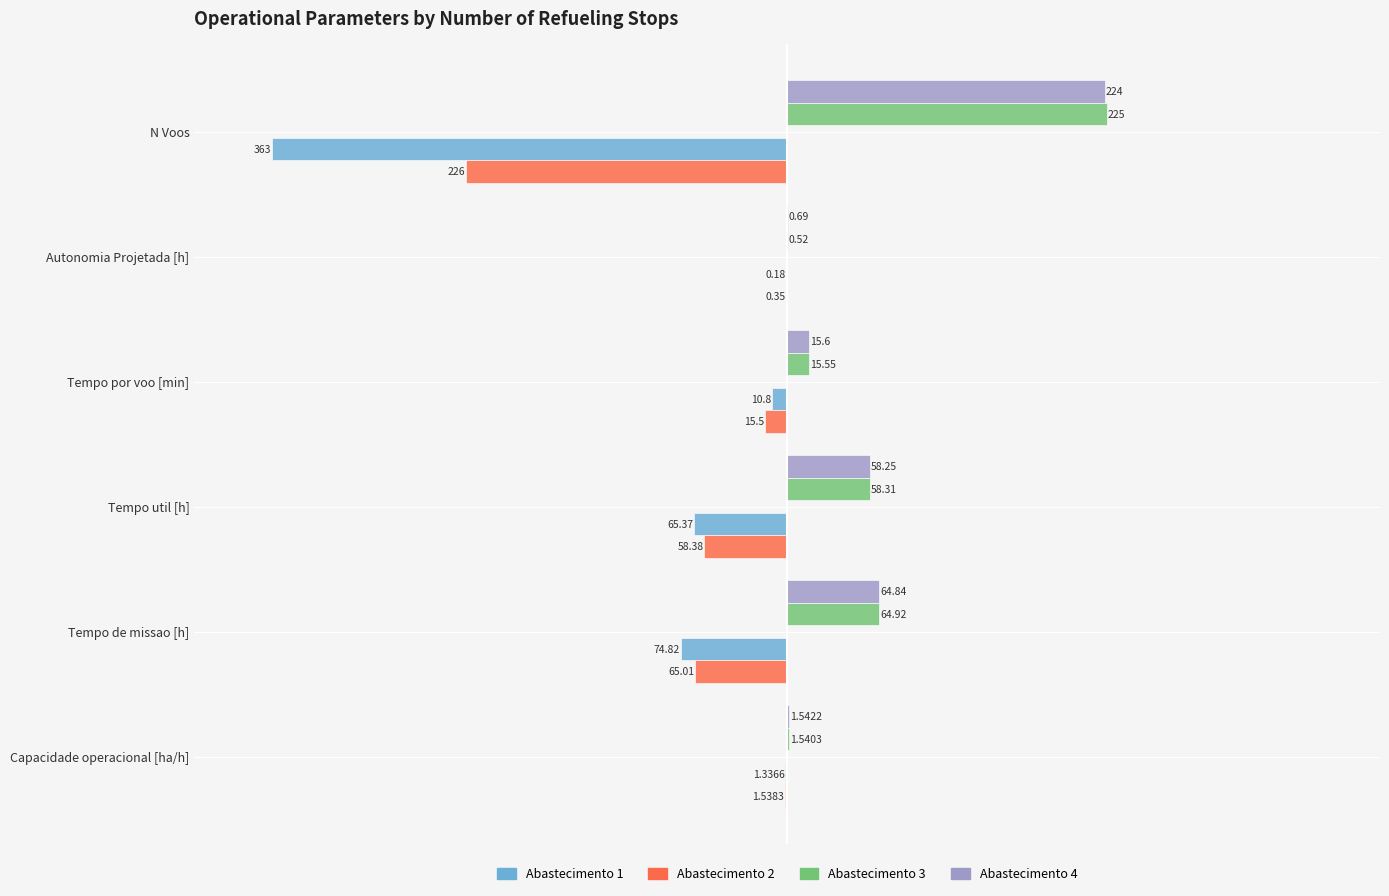

At which label is Abastecimento 3 closest to 112?

Tempo de missao [h]